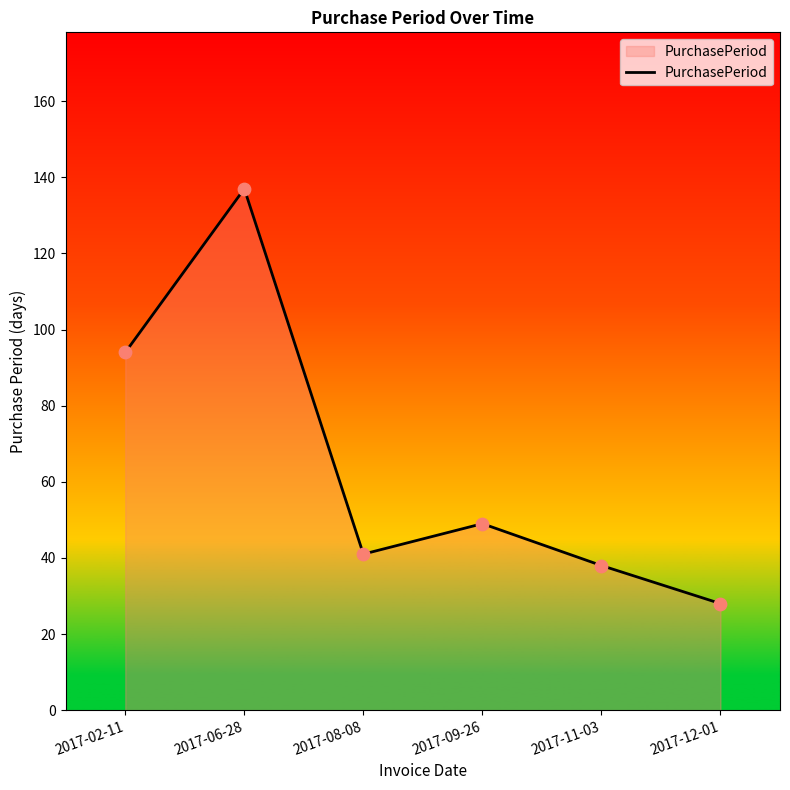

Which has a higher value, 2017-08-08 or 2017-12-01?

2017-08-08